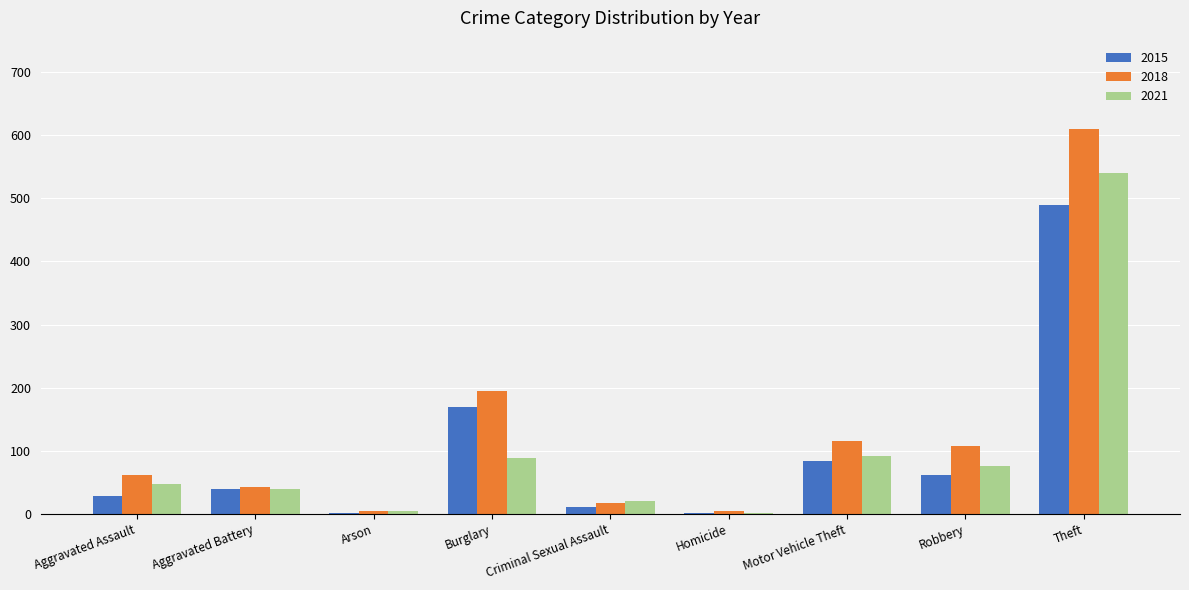

What are all the series names shown in the legend?

2015, 2018, 2021